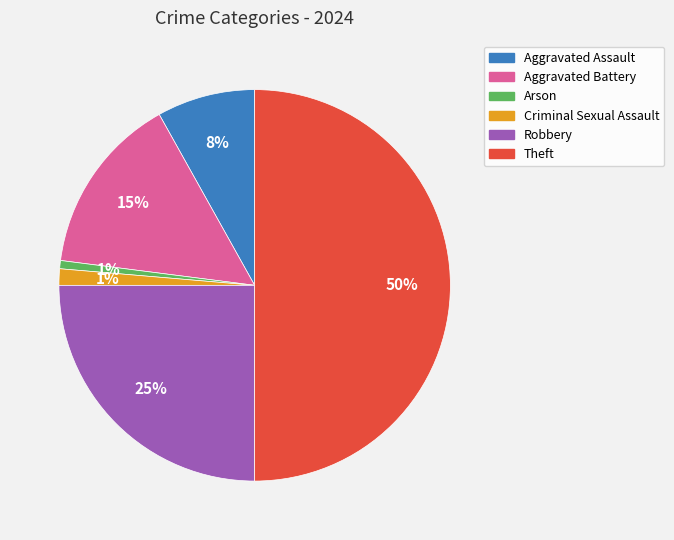

Which slice is the largest?

Theft